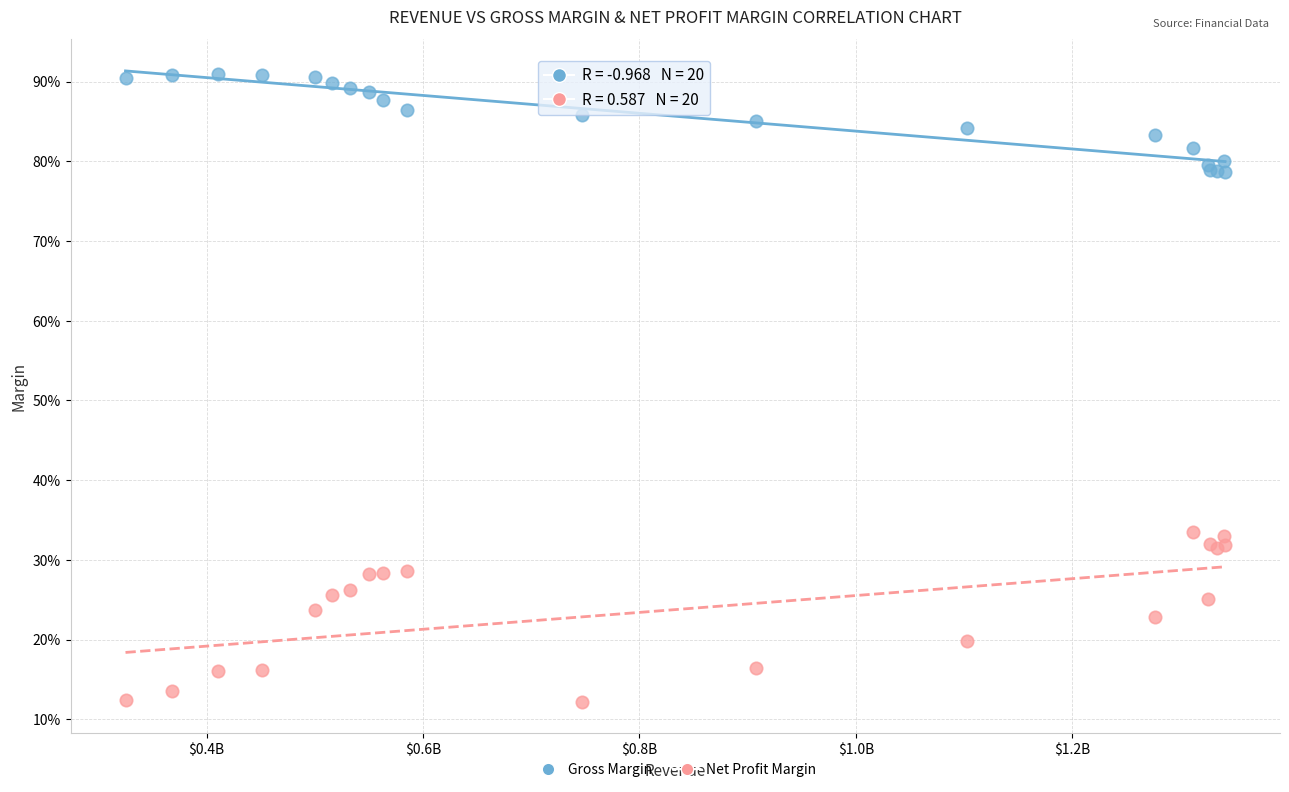

Which series contains the lowest Y value?

Net Profit Margin